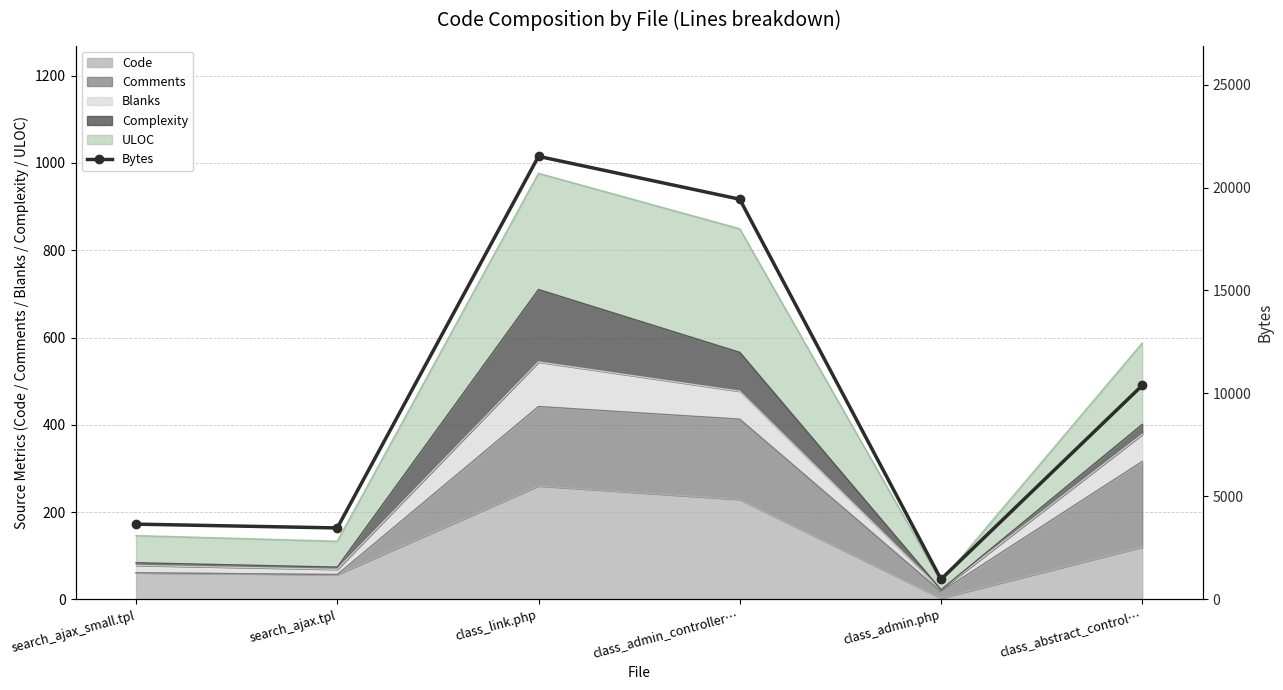

How many lines are shown in the chart?

1